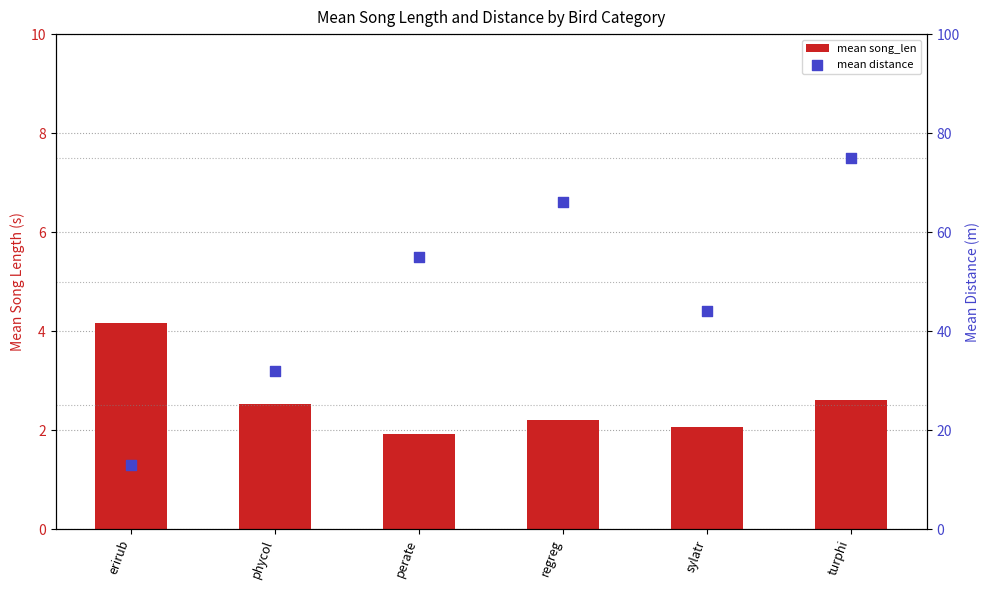

Which series contains the lowest Y value?

mean song_len